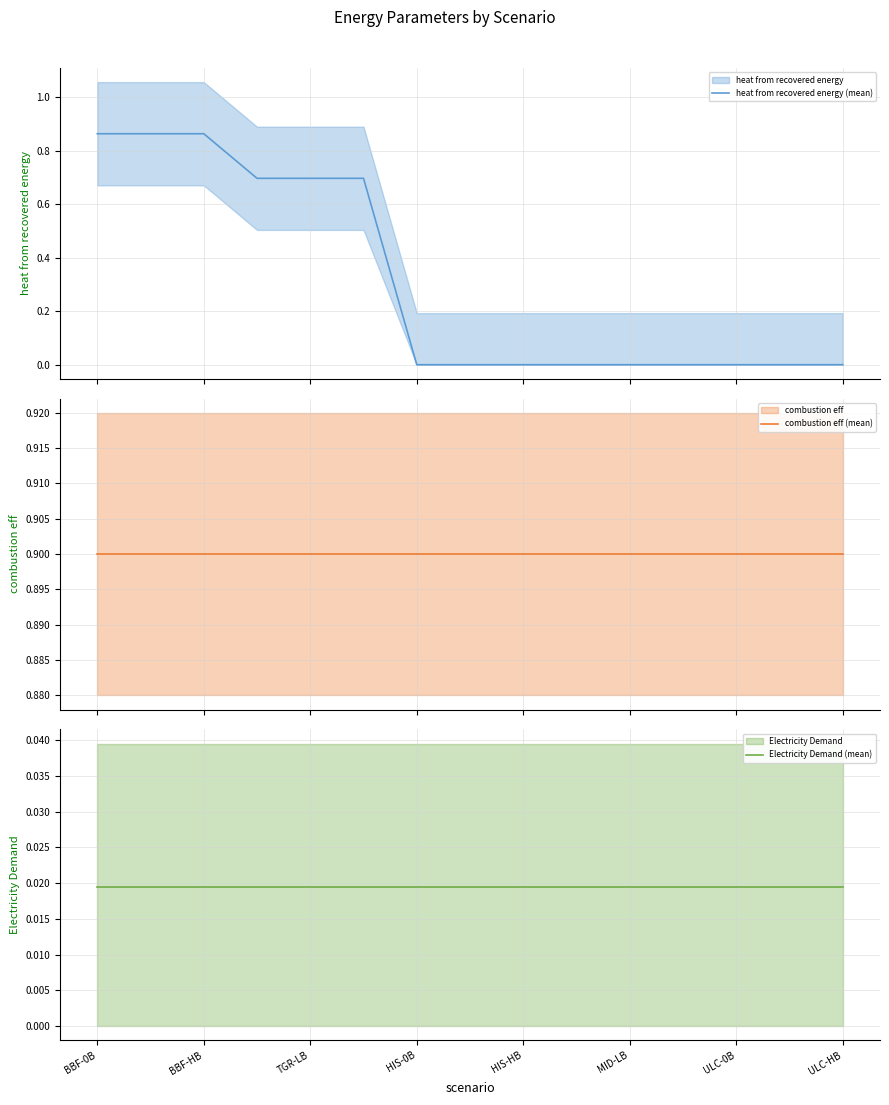

What is the spread (max minus min) of values at TGR-LB?

0.9